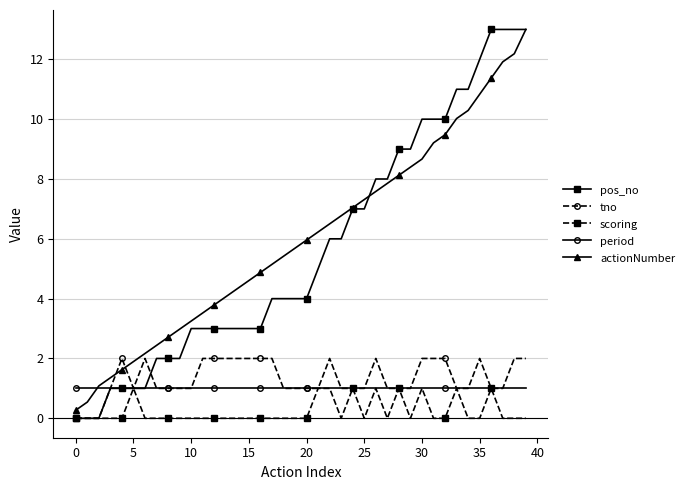

Which series has the largest total across all categories?

actionNumber